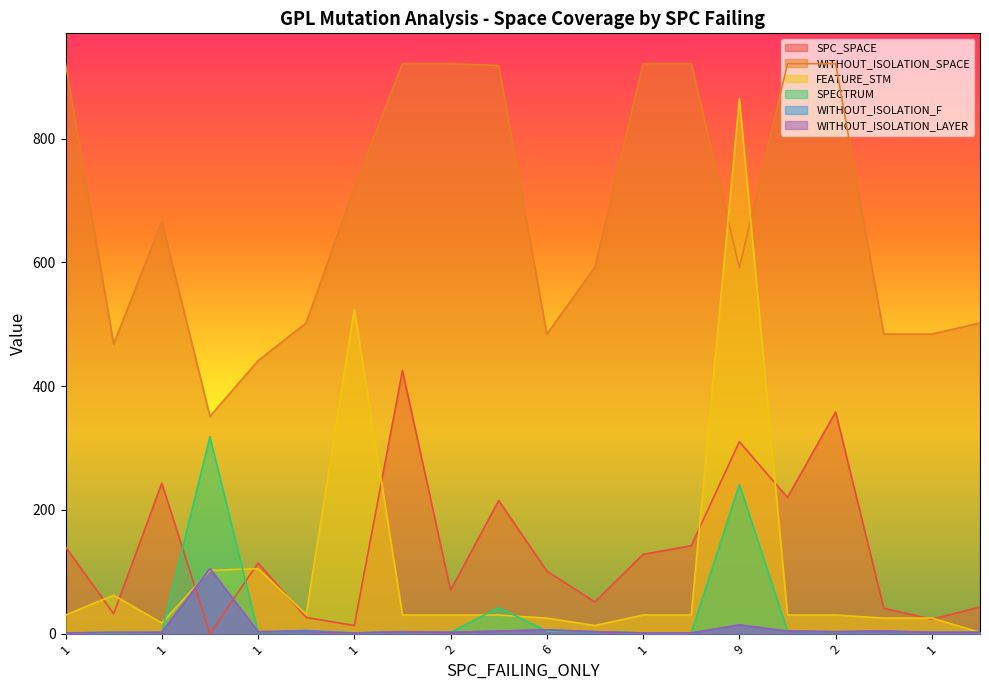

Is it true that WITHOUT_ISOLATION_F equals 1 at 1?

False